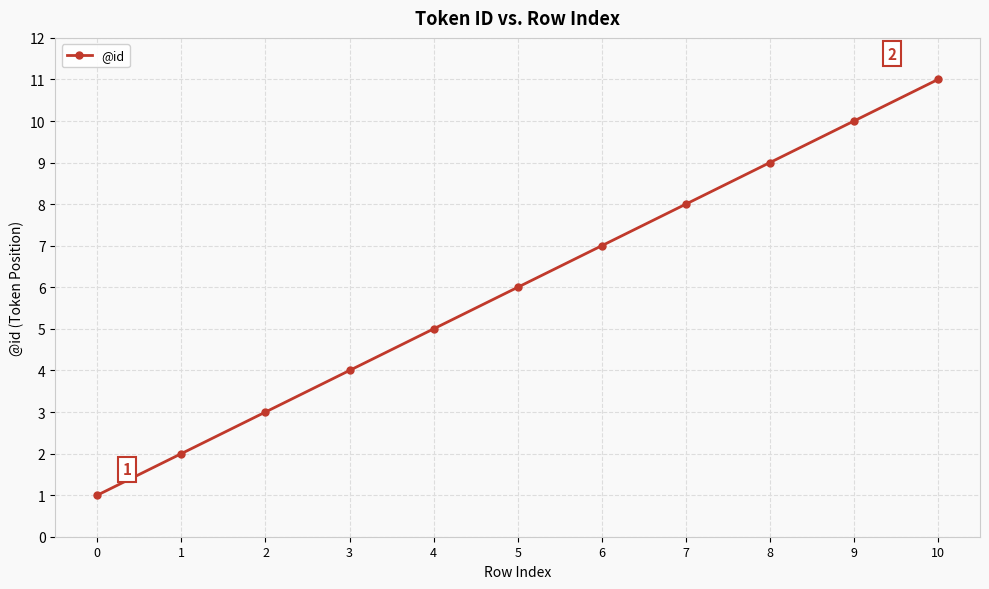

Count the values in the range 3 to 9.

7